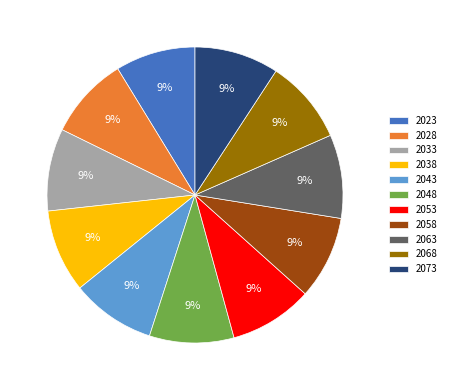

Is there any slice that represents more than half of the pie?

No